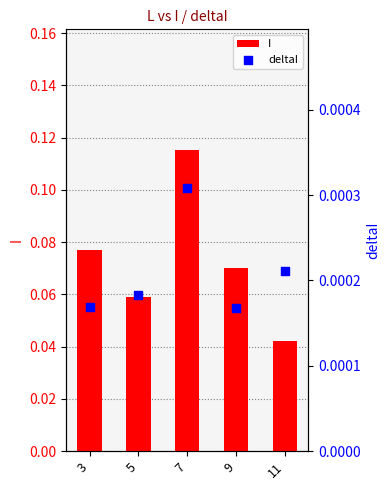

Which series has the largest Y range (max minus min)?

I